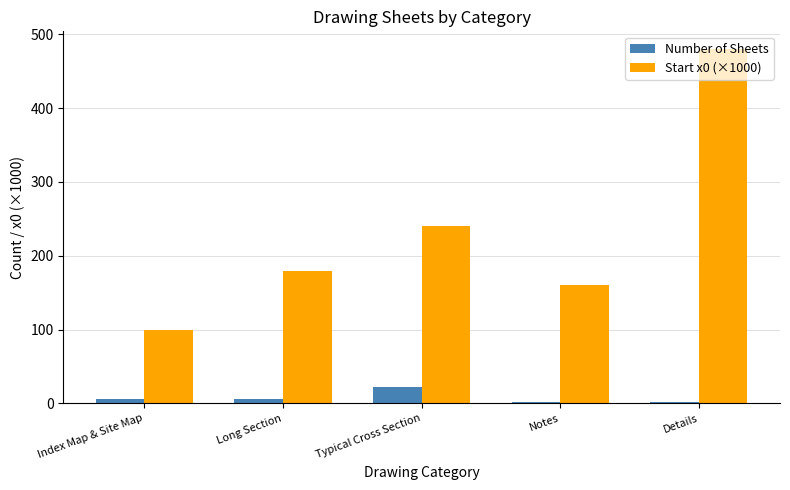

Is it true that Start x0 (×1000) equals 160 at Notes?

True